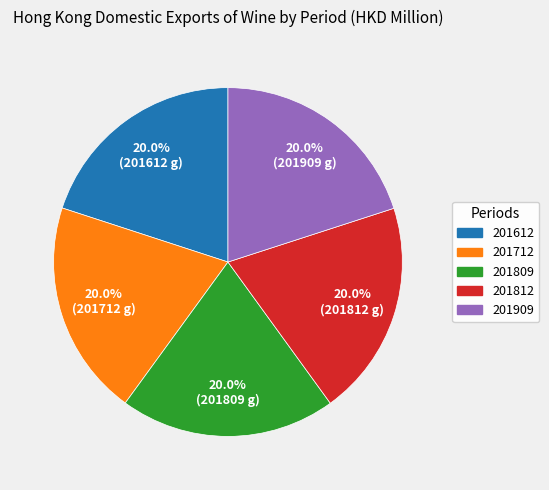

How many slices are in this pie chart?

5